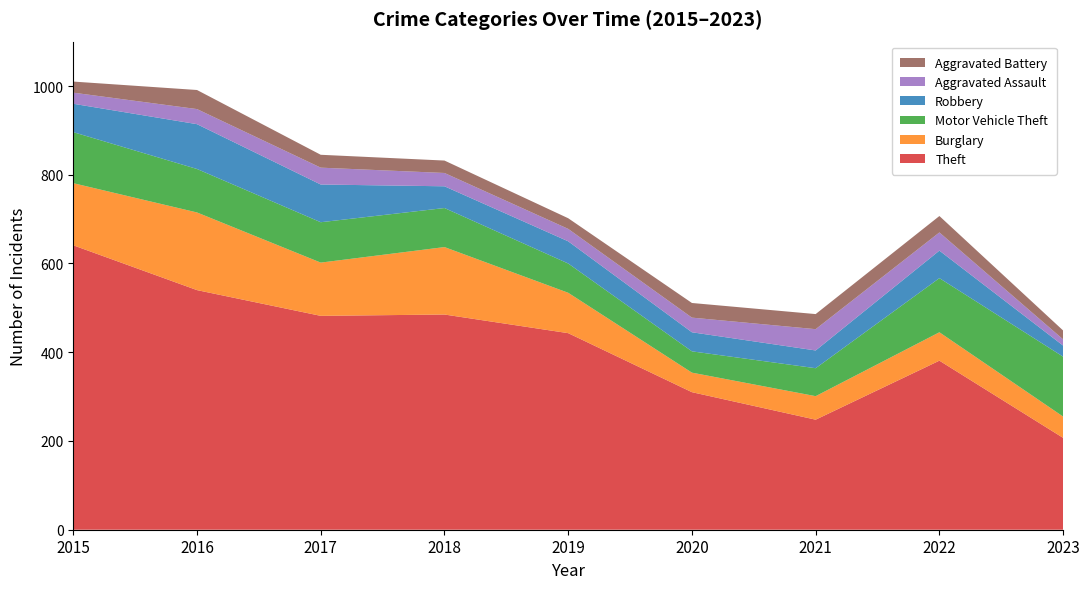

Reading left to right, what are all the values shown in this chart?

Theft: 641	540	482	485	443	310	248	381	207
Burglary: 140	175	120	152	91	44	53	64	48
Motor Vehicle Theft: 115	98	91	88	66	48	63	122	135
Robbery: 64	101	85	49	50	43	40	62	25
Aggravated Assault: 25	34	38	30	28	33	48	41	14
Aggravated Battery: 25	43	29	28	24	33	34	37	20